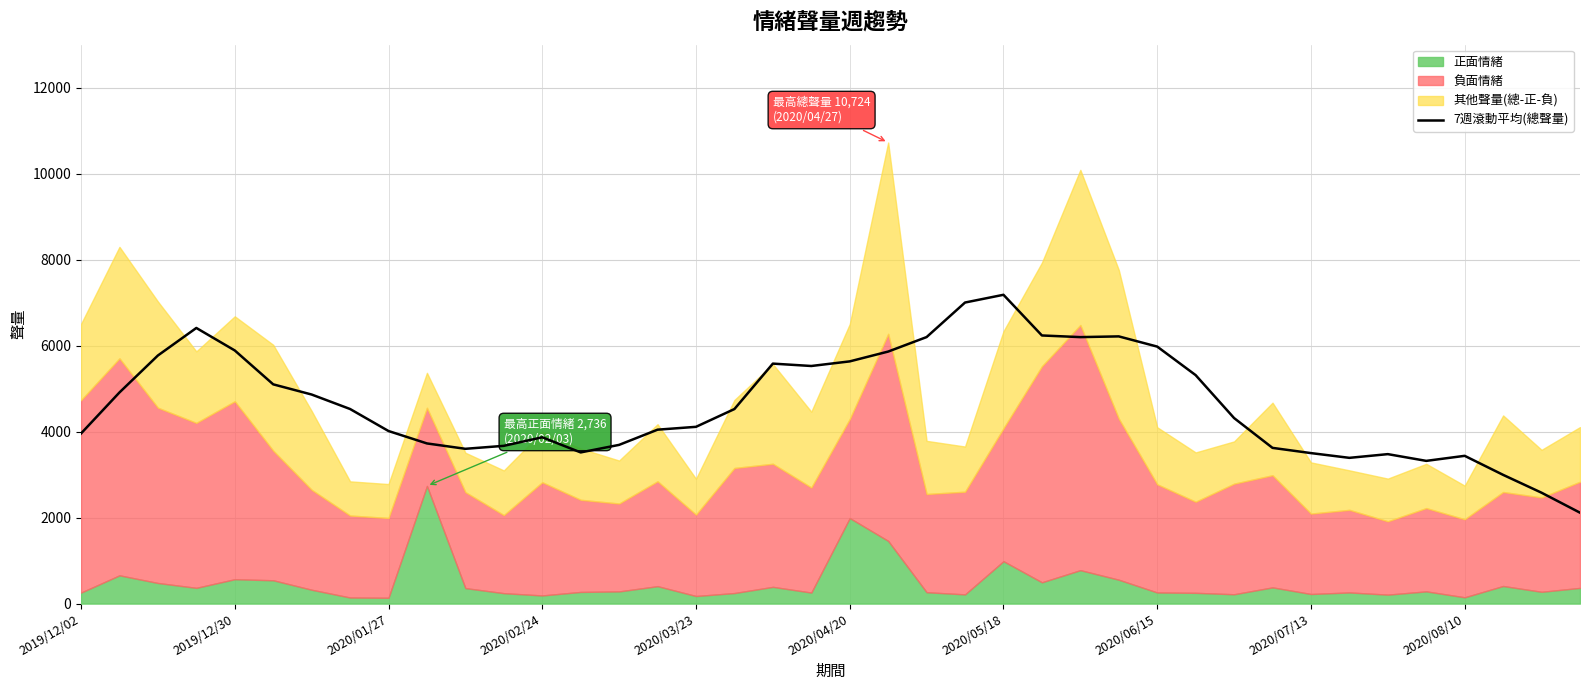

What is the lowest value of the 7週滾動平均(總聲量) series?

2114.3